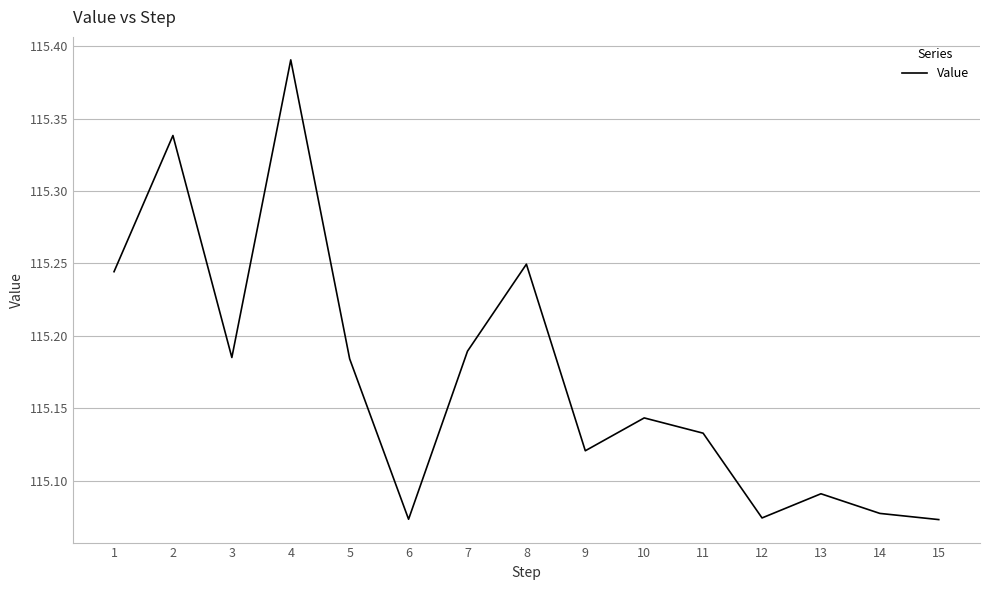

Between 12 and 5, which is larger?

5